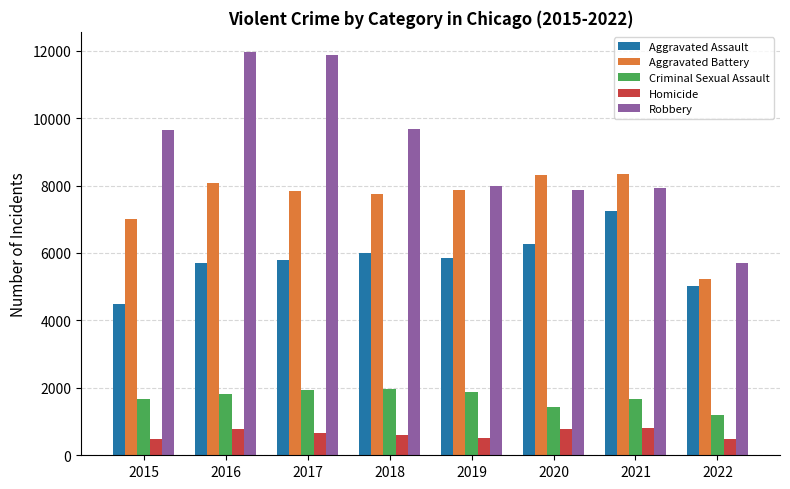

Is the value of Criminal Sexual Assault at 2021 greater than the value of Aggravated Assault at 2021?

No